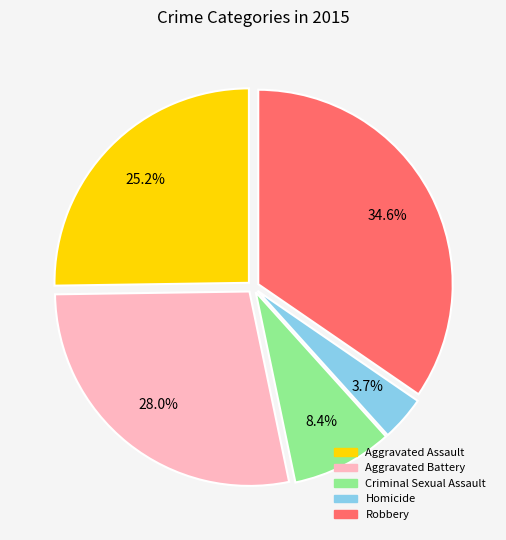

What is the total percentage of Aggravated Battery and Criminal Sexual Assault?

36.4%